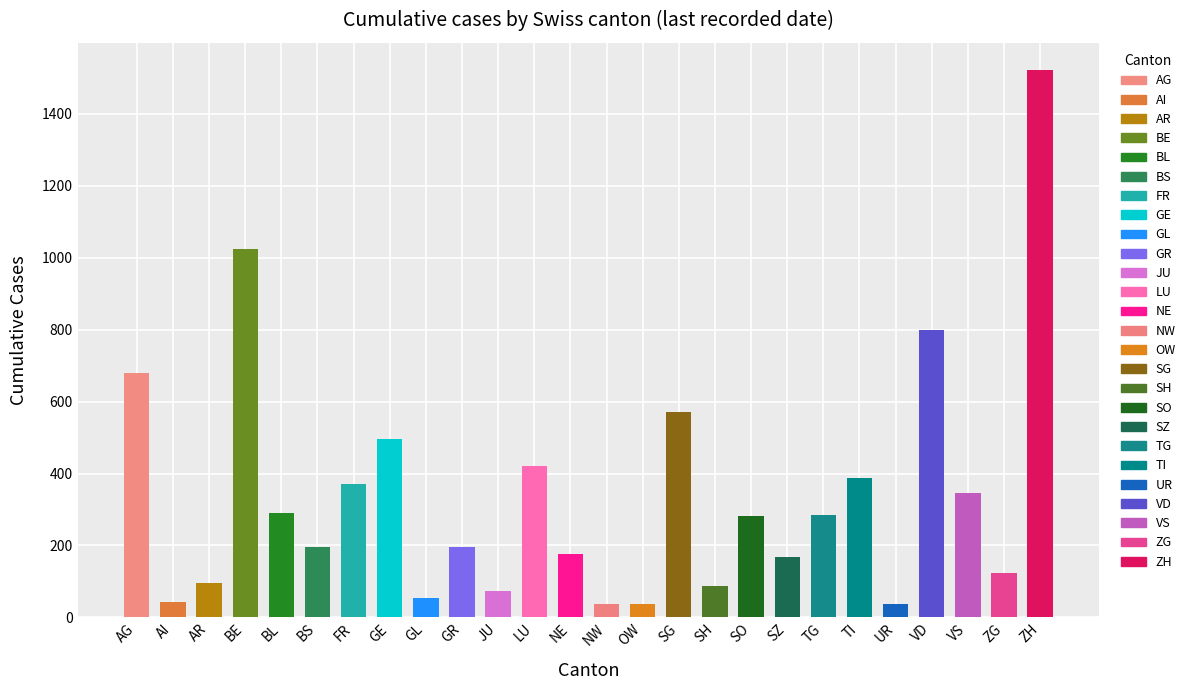

Reading right to left, what are all the values shown in this chart?

1521	123	345	798	37	388	284	168	282	87	571	37	37	176	421	73	197	53	496	371	196	290	1023	97	44	679